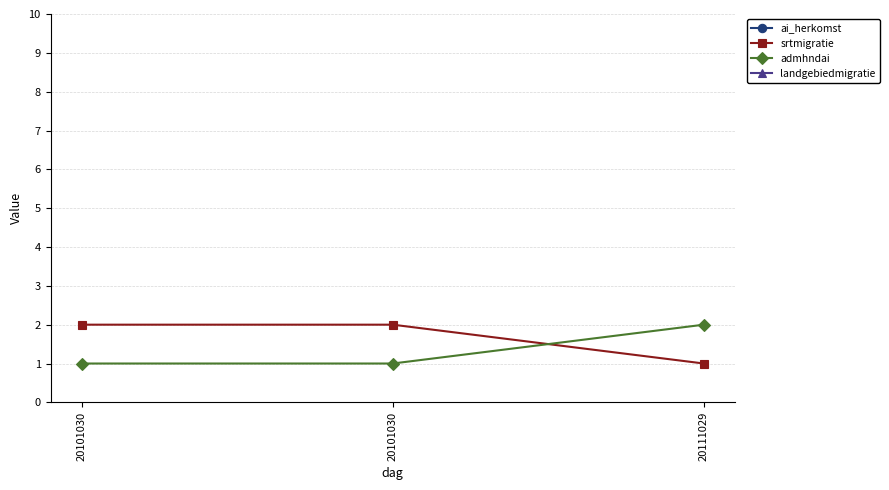

What is the smallest value displayed?

1